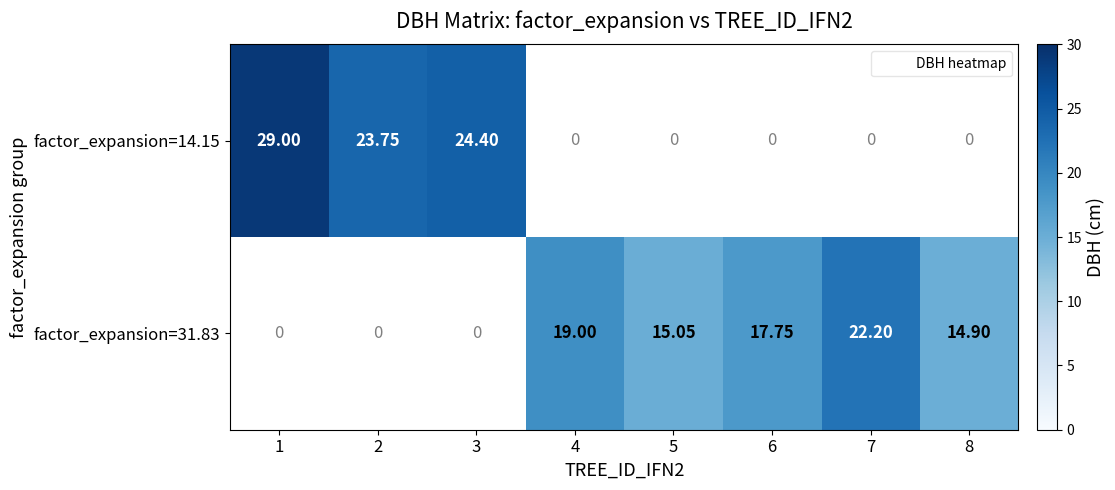

Rank the series by their average value, from highest to lowest.

factor_expansion=14.15, factor_expansion=31.83